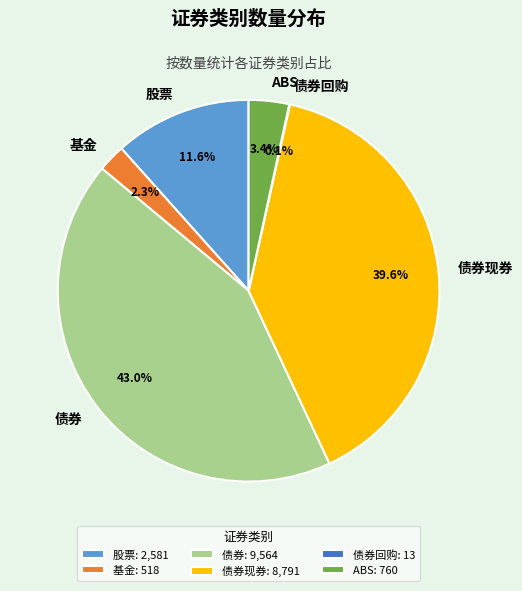

What is the ratio of the value at ABS to the value at 股票?

0.3